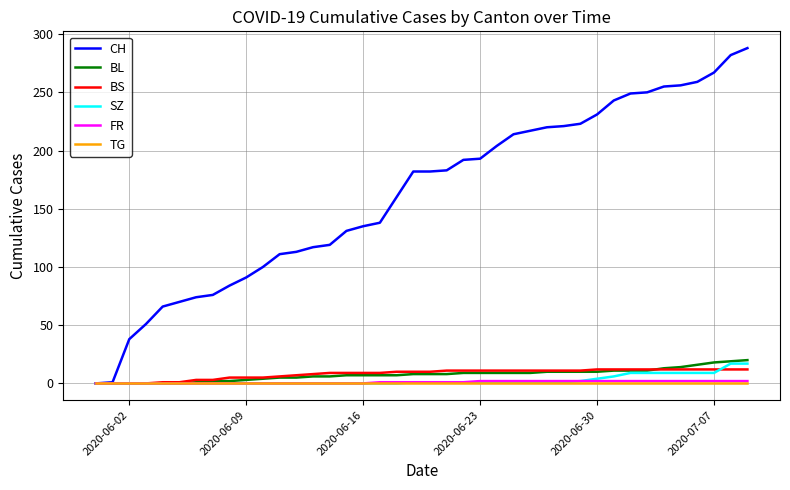

At how many categories does at least one series exceed 22?

38